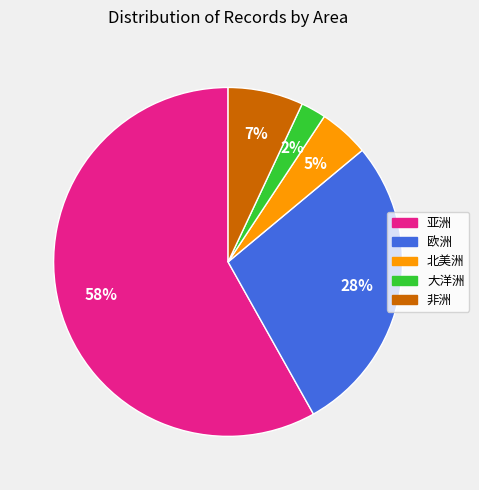

To the nearest percent, what percentage of the pie is 亚洲?

58%